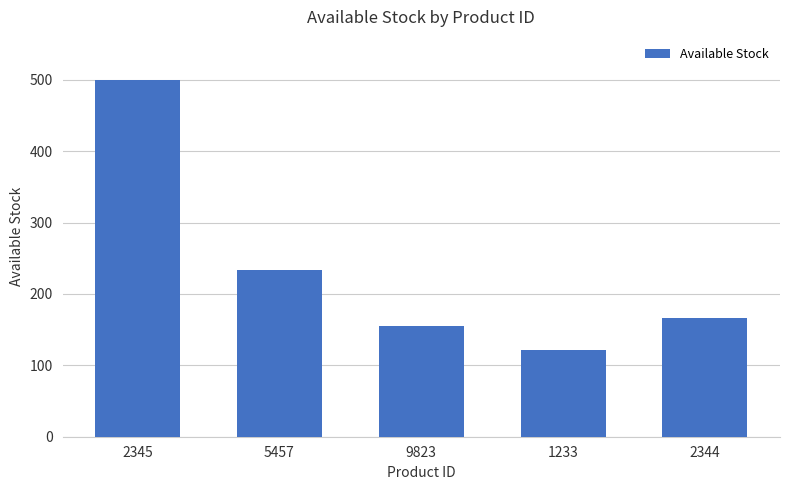

At which label does the data first exceed 166?

2345